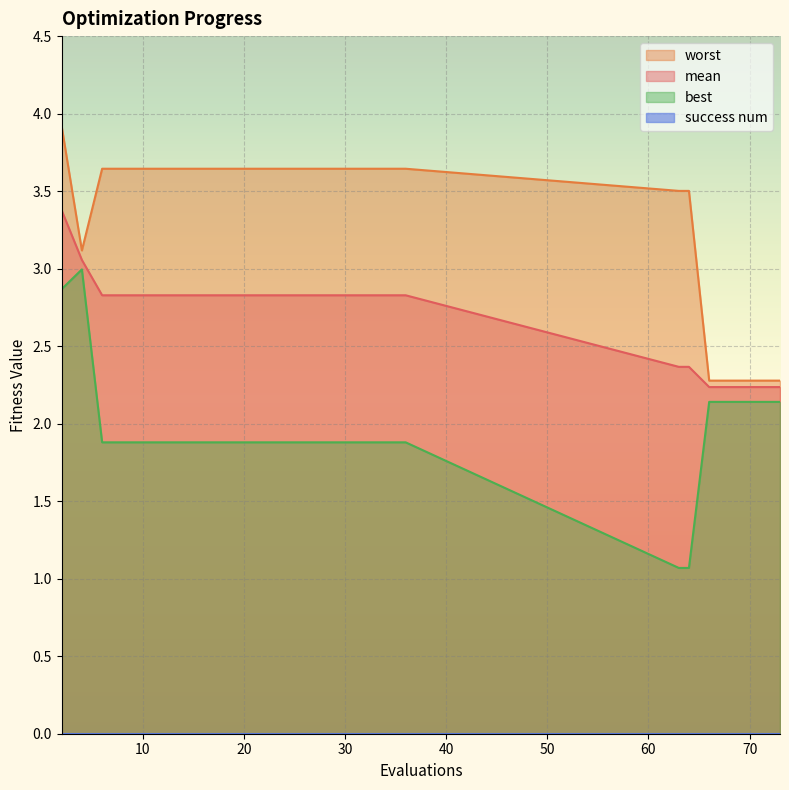

What is the value of the worst point at the 21st from the left?

2.3